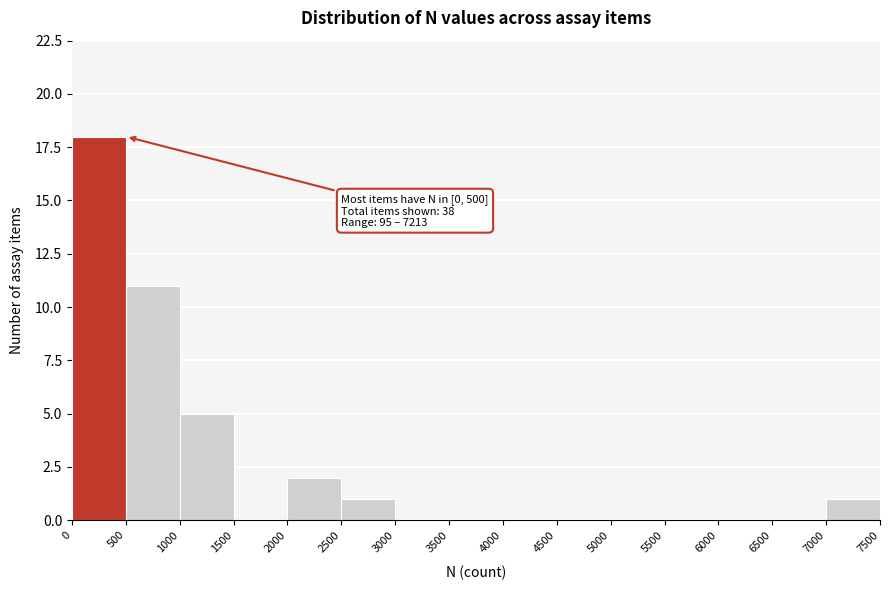

Over which range of the x-axis is the bar tallest?

0 to 500